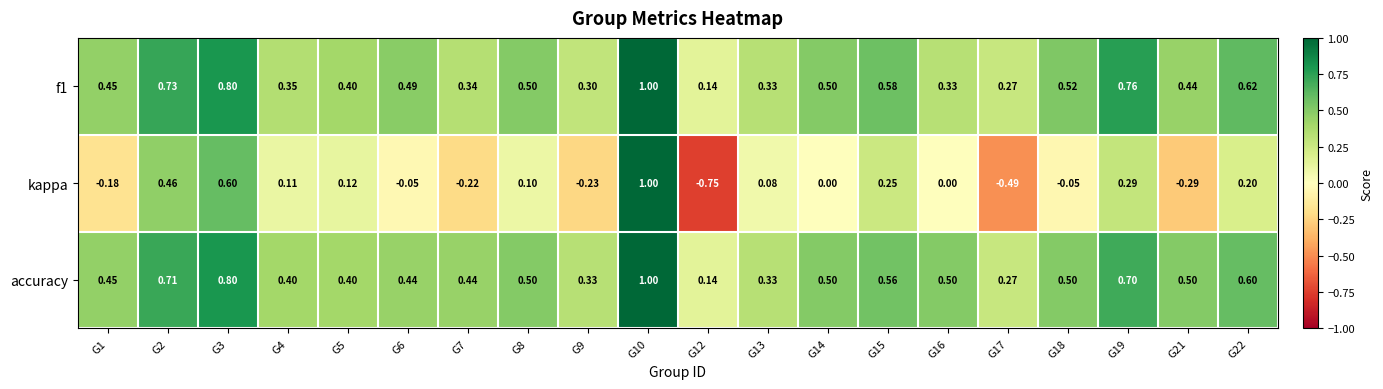

Which series has the largest total across all categories?

accuracy